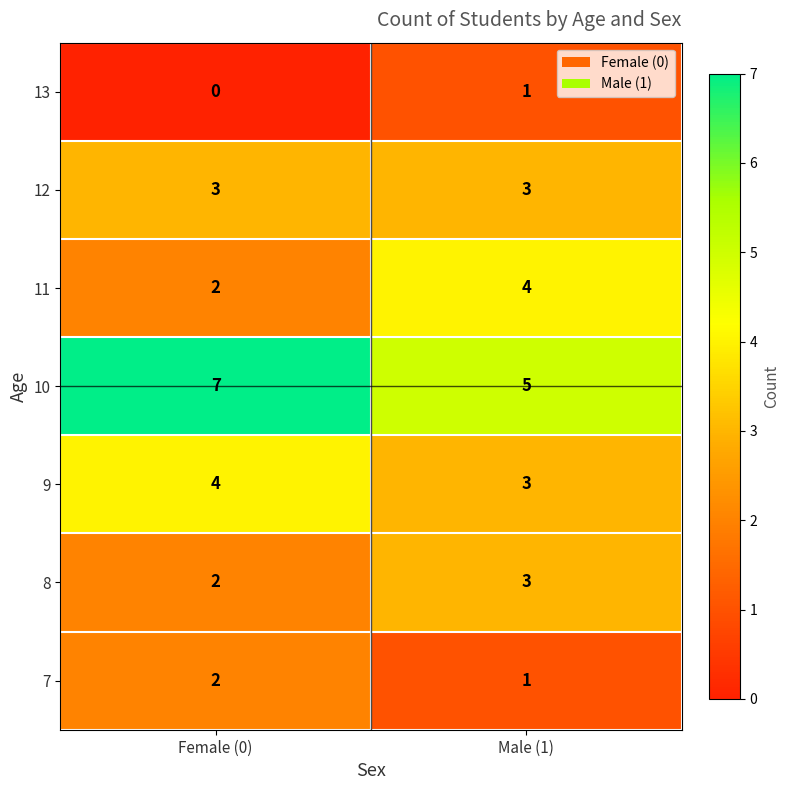

What is the spread (max minus min) of values at Male (1)?

4